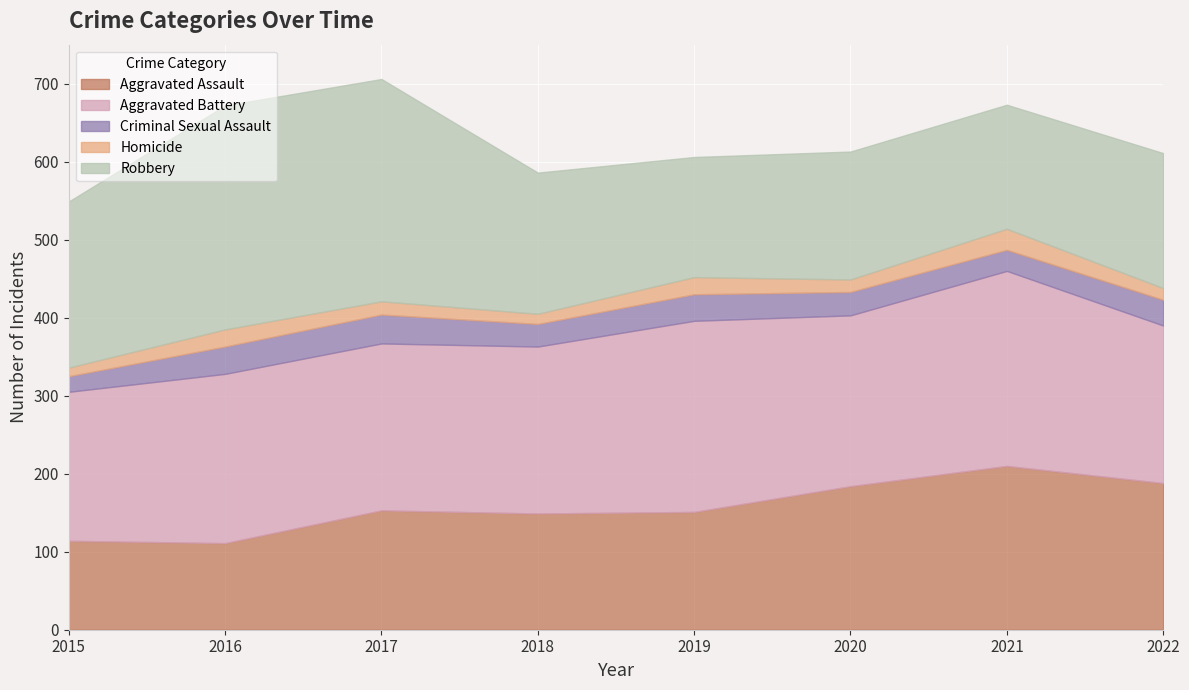

Is the value of Criminal Sexual Assault at 2019 greater than the value of Aggravated Assault at 2021?

No